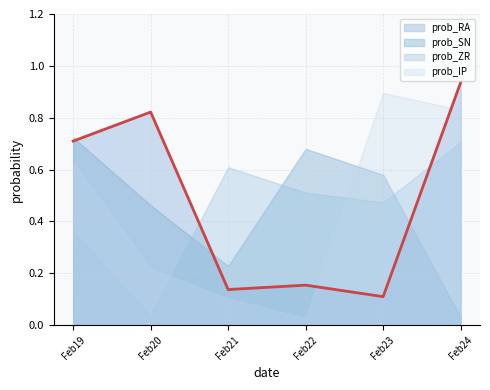

Reading left to right, what are all the values shown in this chart?

prob_RA: 0.7	0.8	0.1	0.2	0.1	0.9
prob_SN: 0.7	0.5	0.2	0.7	0.6	0.0
prob_ZR: 0.4	0.0	0.6	0.5	0.5	0.7
prob_IP: 0.6	0.2	0.1	0.0	0.9	0.8